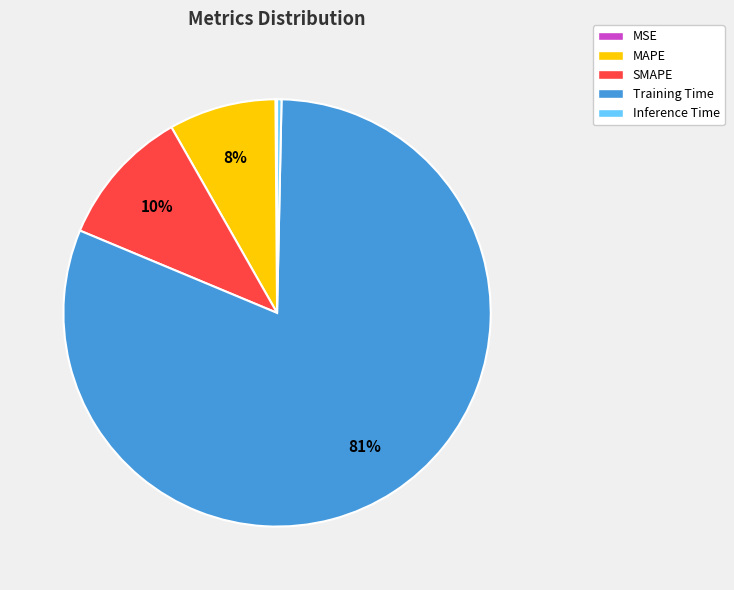

Does any single category account for the majority?

Yes